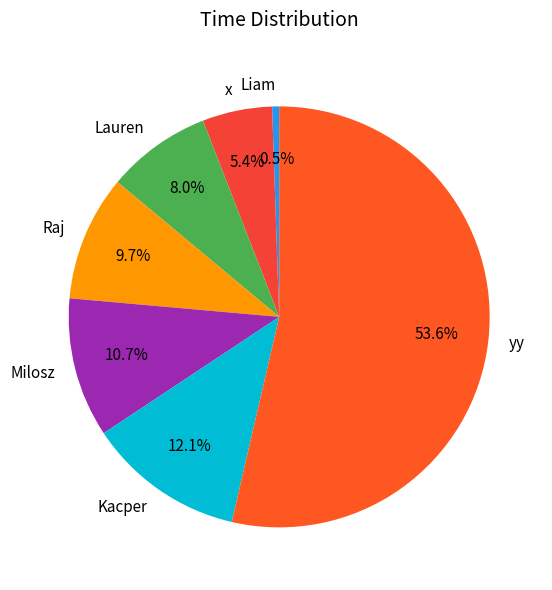

What is the smallest slice in the pie chart?

Liam